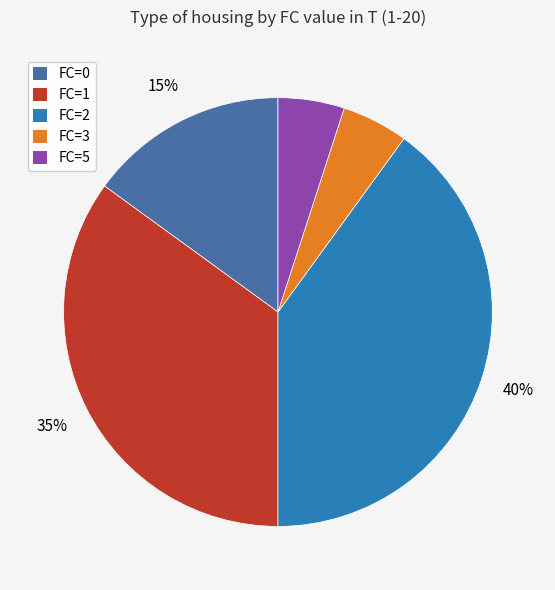

Does any single category account for the majority?

No